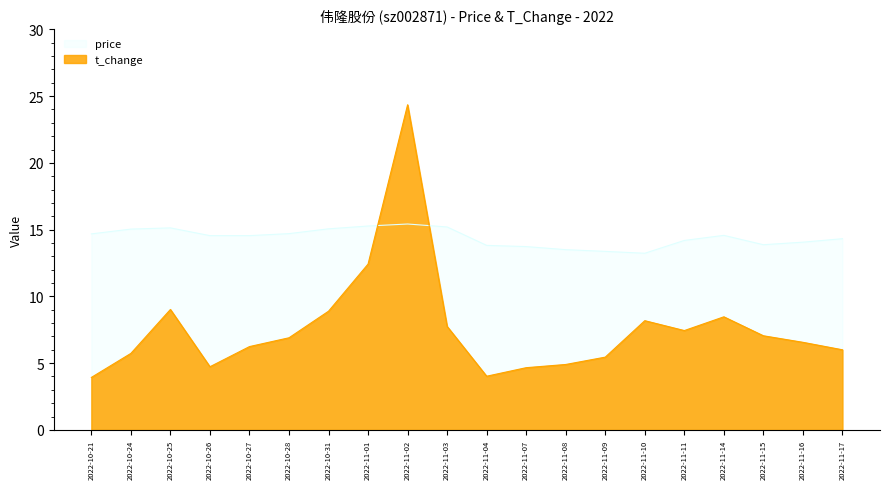

What is the total value across all series at 2022-11-11?

21.6